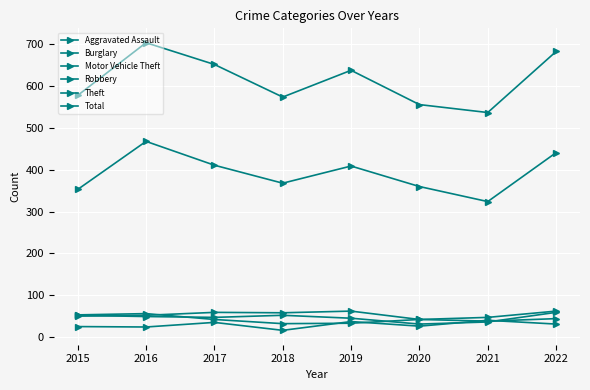

Rank the categories by Total value from lowest to highest.

2021, 2020, 2018, 2015, 2019, 2017, 2022, 2016